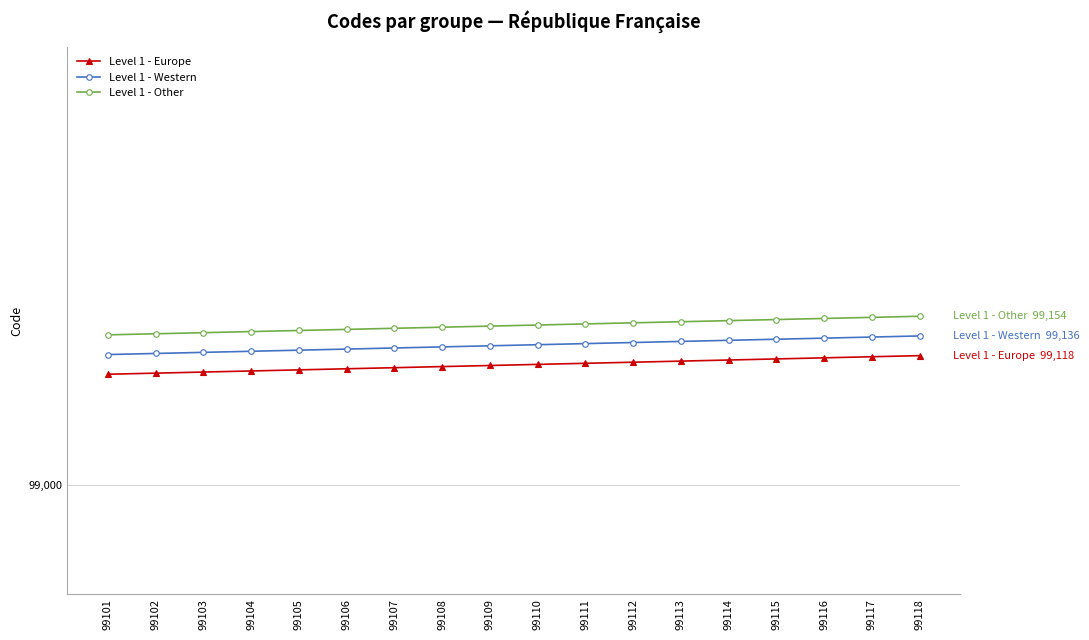

Which category has the lowest value in the Level 1 - Western series?

99101